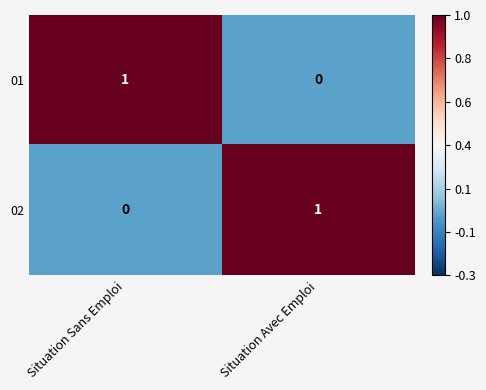

How many positive values does the 02 series have?

1